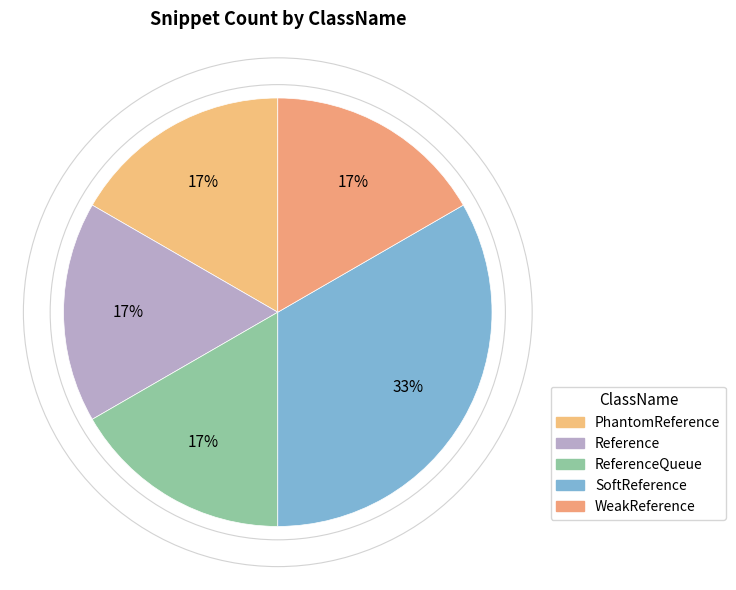

To the nearest percent, what is the difference between the largest and smallest slice percentages?

17%